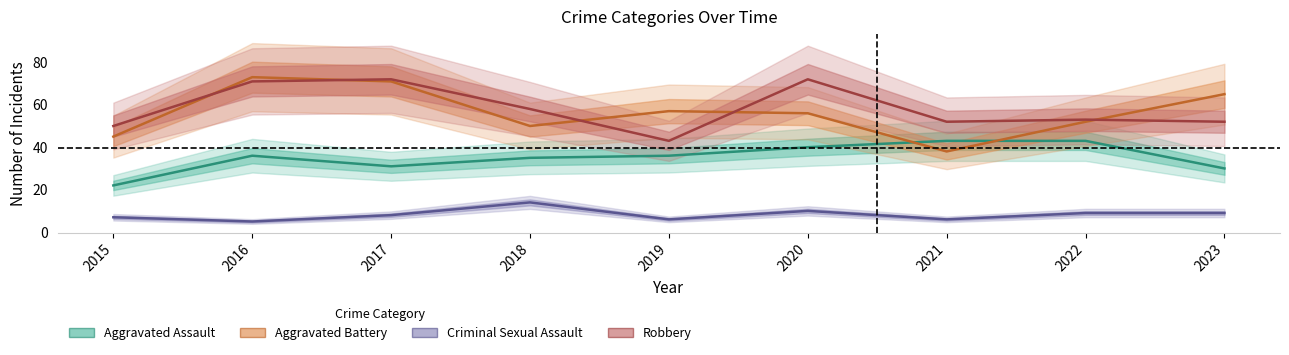

Which category has the lowest value across all series?

2016